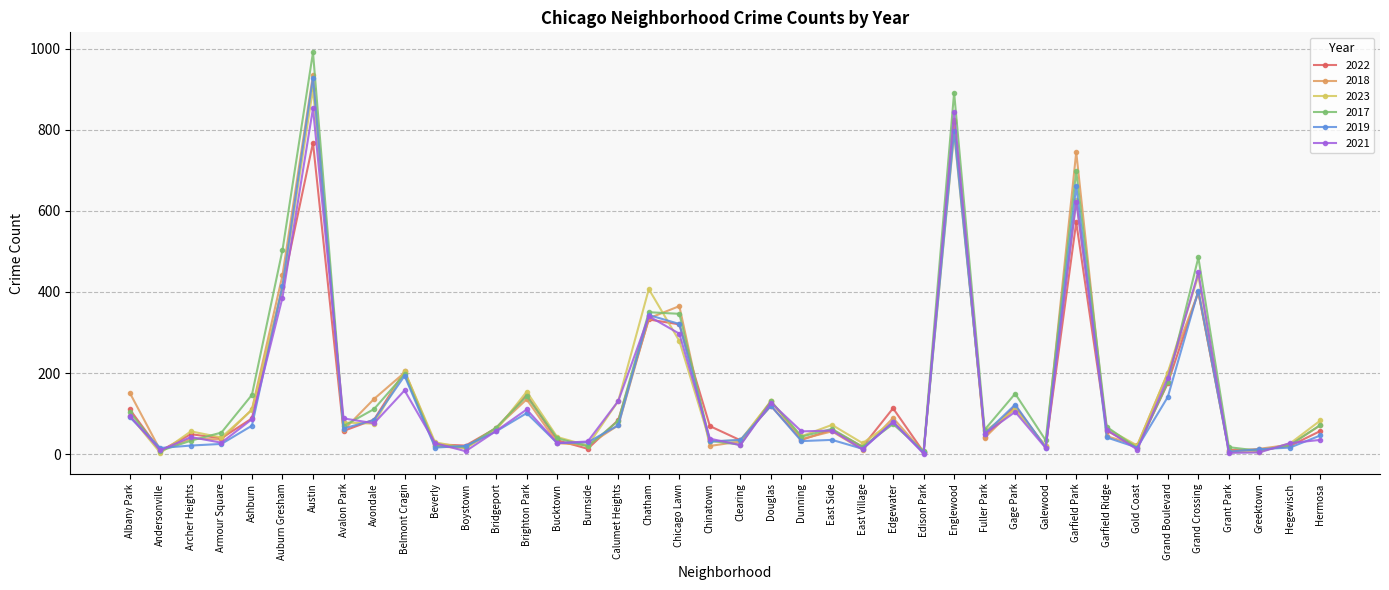

After their last crossing, which series has the higher values: 2023 or 2018?

2023